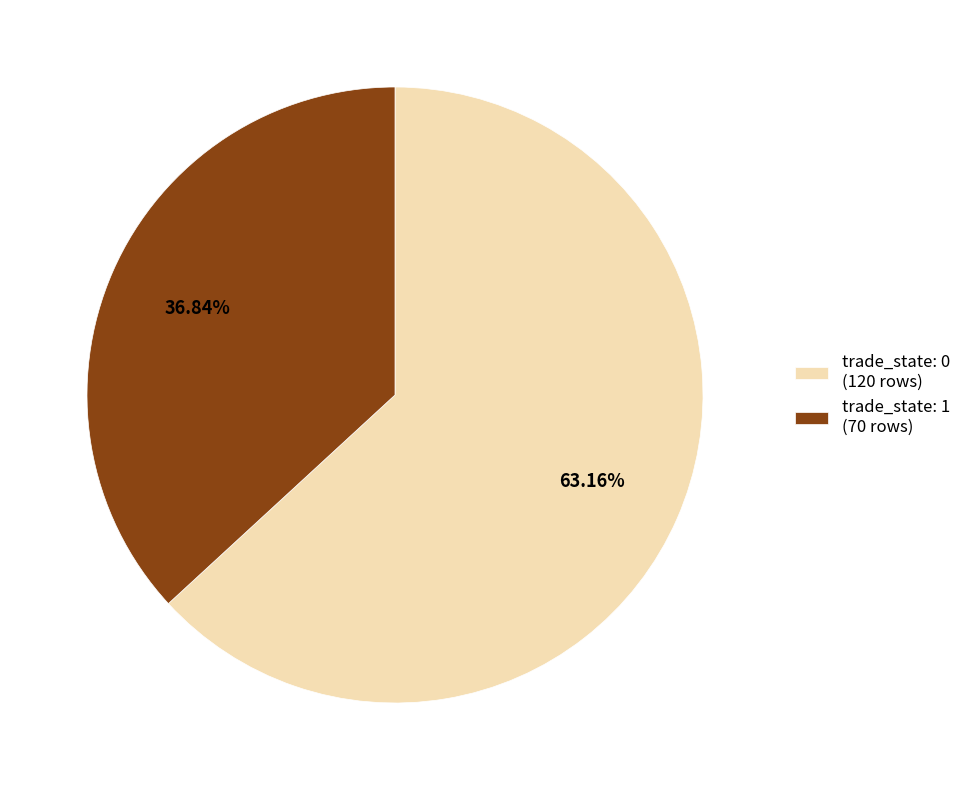

Between trade_state: 0 (120 rows) and trade_state: 1 (70 rows), which is larger?

trade_state: 0 (120 rows)